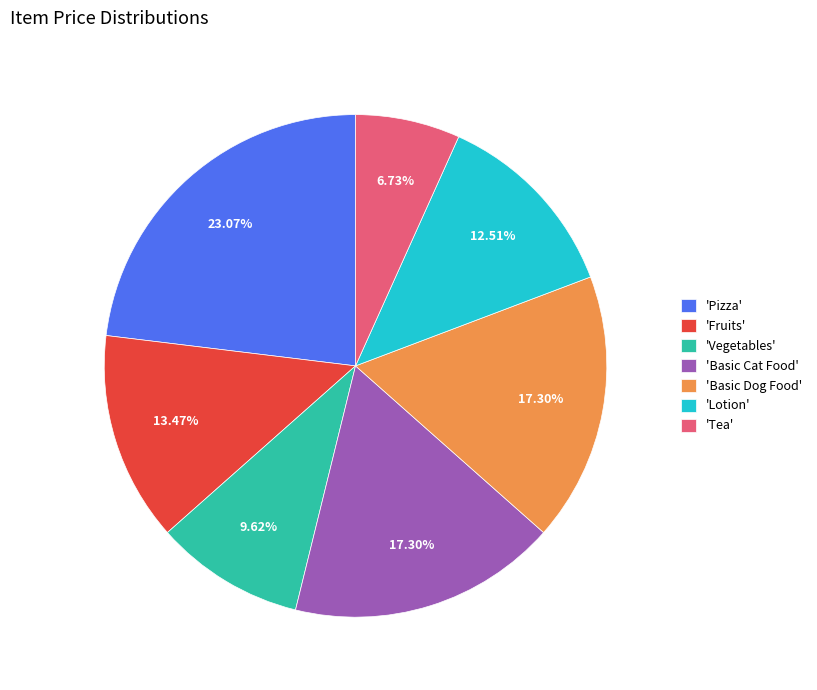

To the nearest percent, what is the average slice percentage?

14%